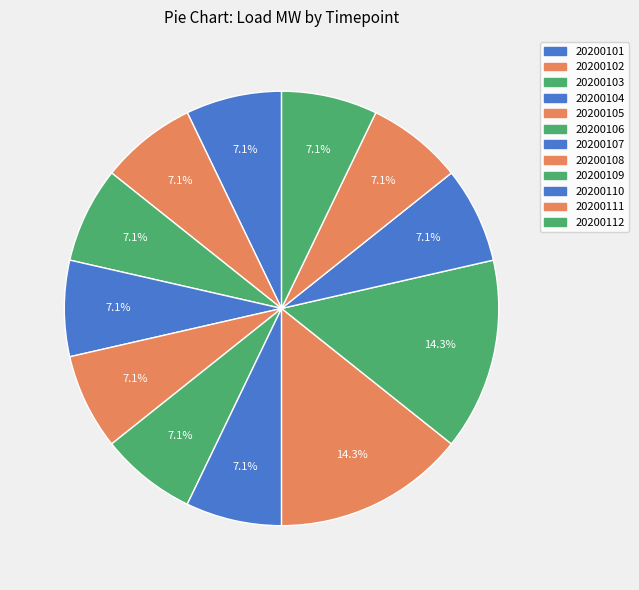

To the nearest percent, what is the difference between the largest and smallest slice percentages?

7%